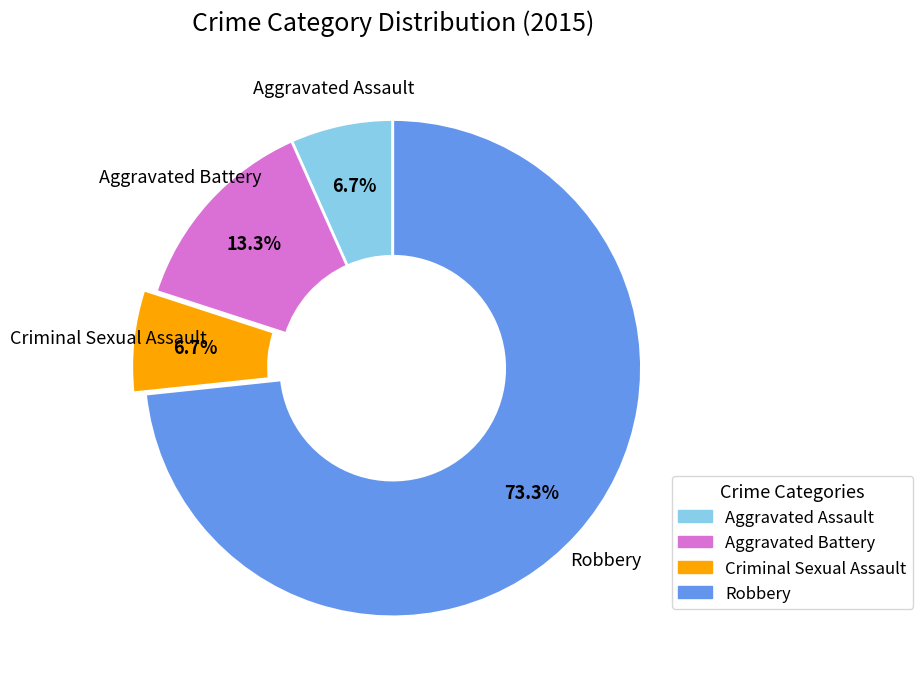

To the nearest percent, what portion does Aggravated Assault represent?

7%